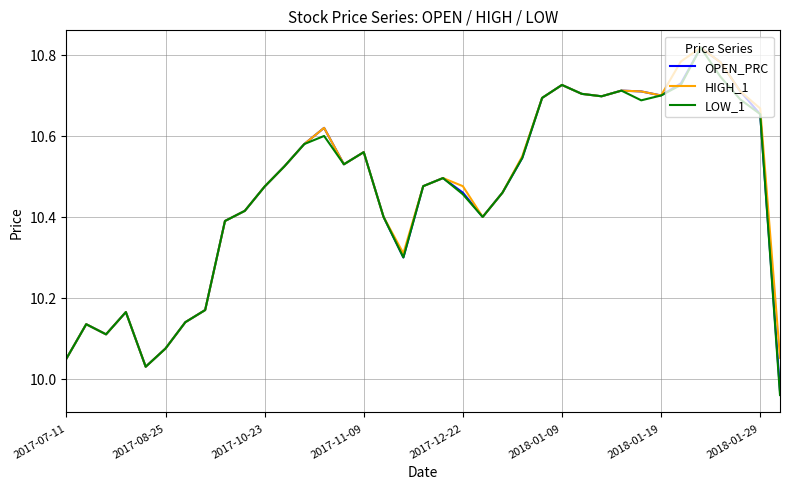

List the series in order of their overall mean, highest first.

HIGH_1, OPEN_PRC, LOW_1